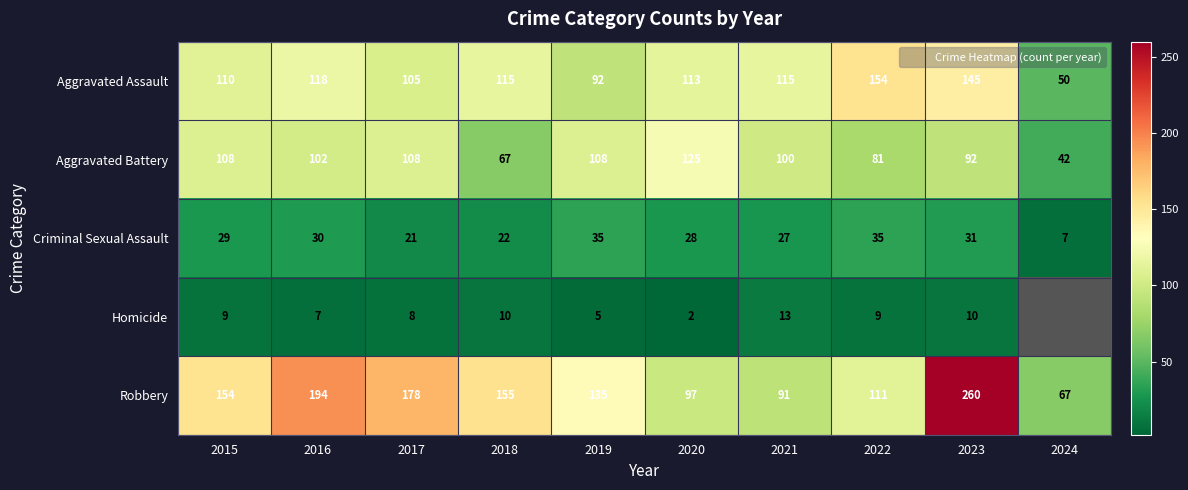

What is the spread (max minus min) of values at 2020?

123.0